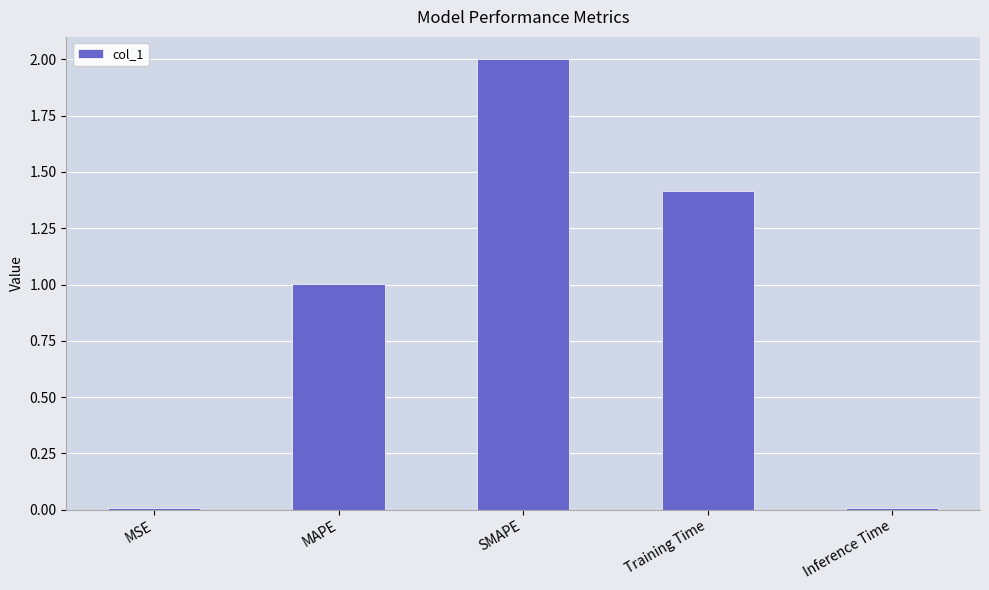

Where does the data first go above 1?

MAPE